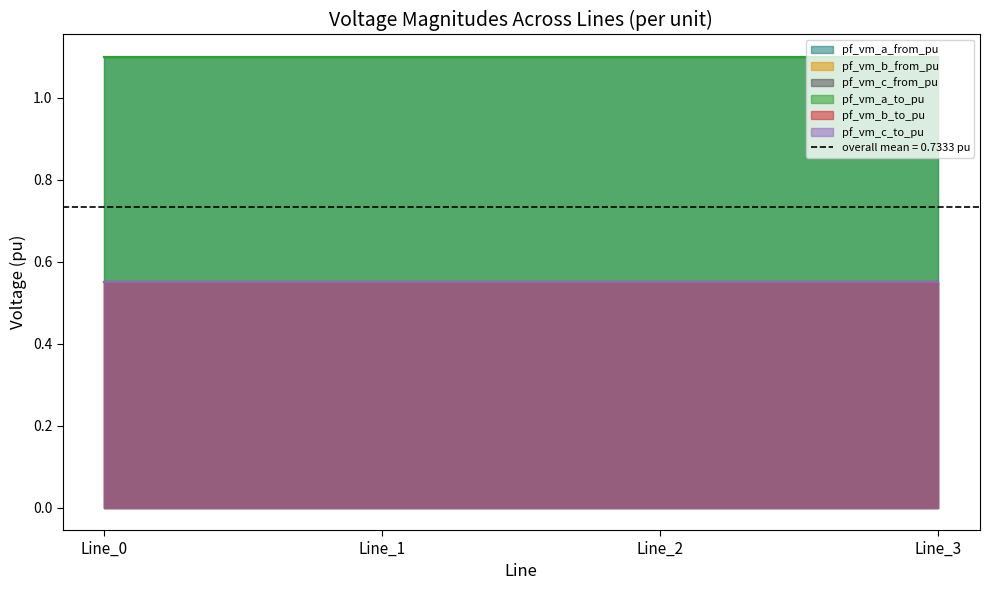

Which series has the widest spread of values?

pf_vm_b_from_pu